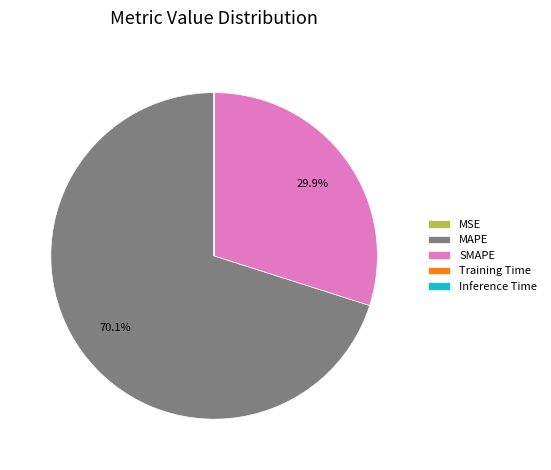

Which slice is the largest?

MAPE